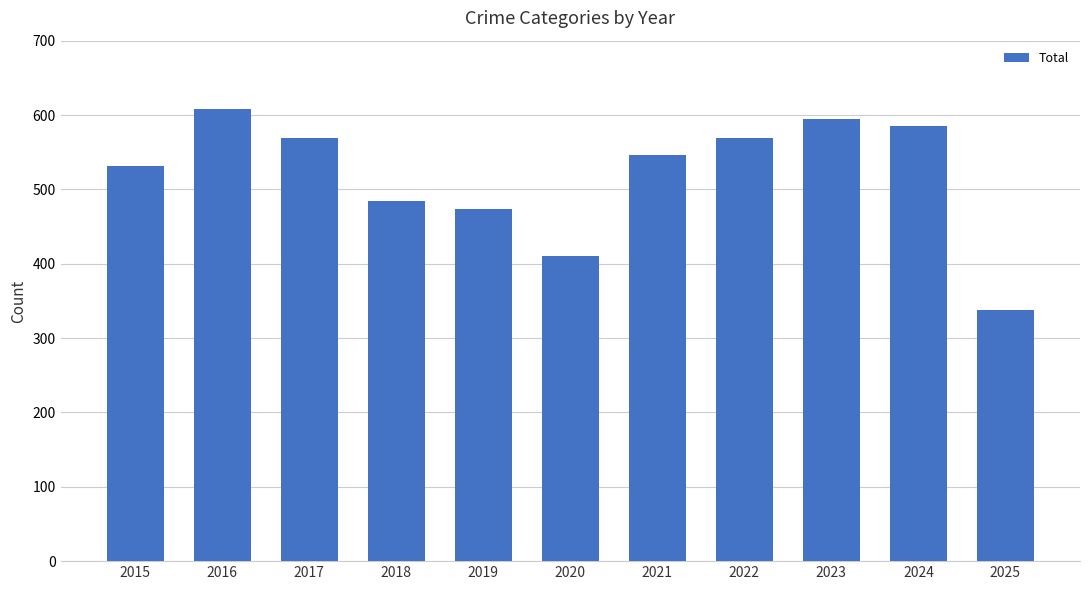

Count the number of categories in the chart.

11